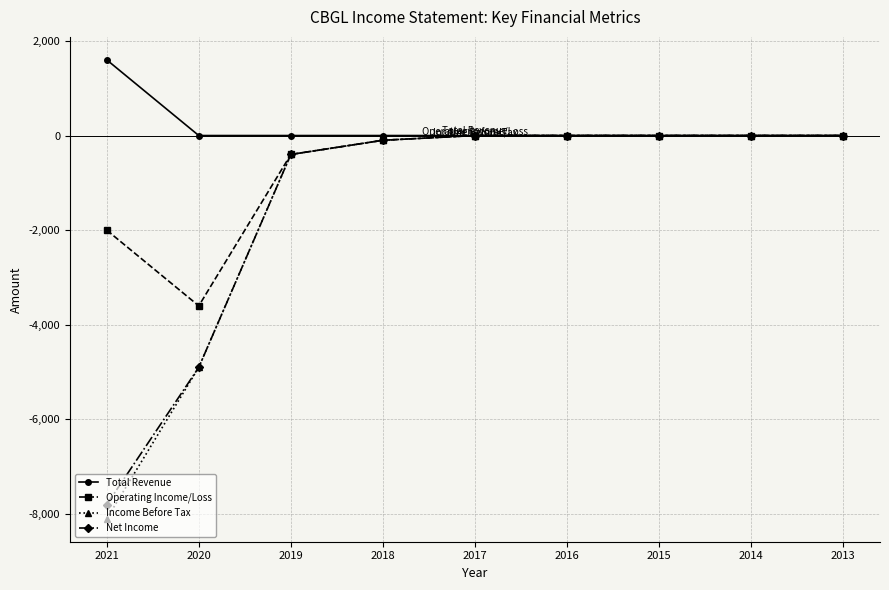

What is the sum of all Income Before Tax values?

-13500